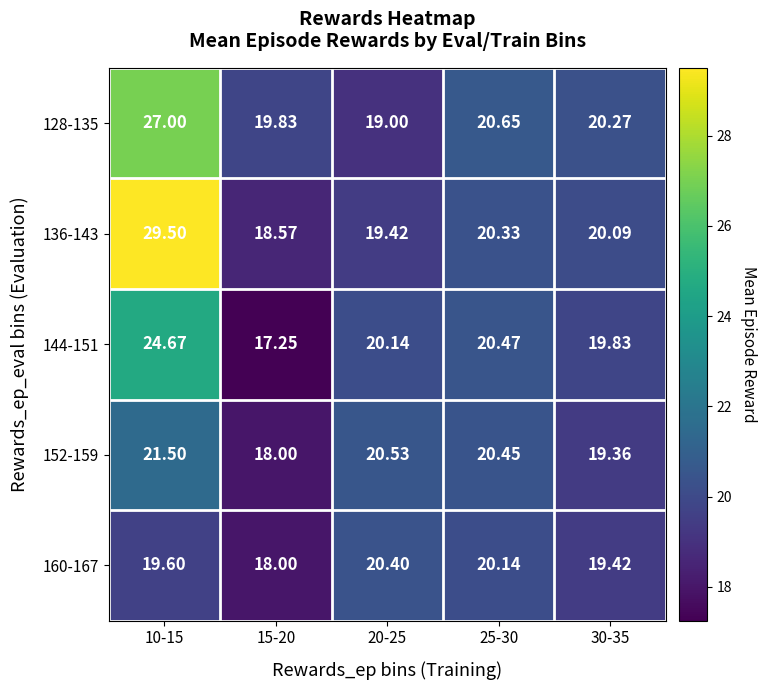

How many values in the 128-135 series are below 20?

2